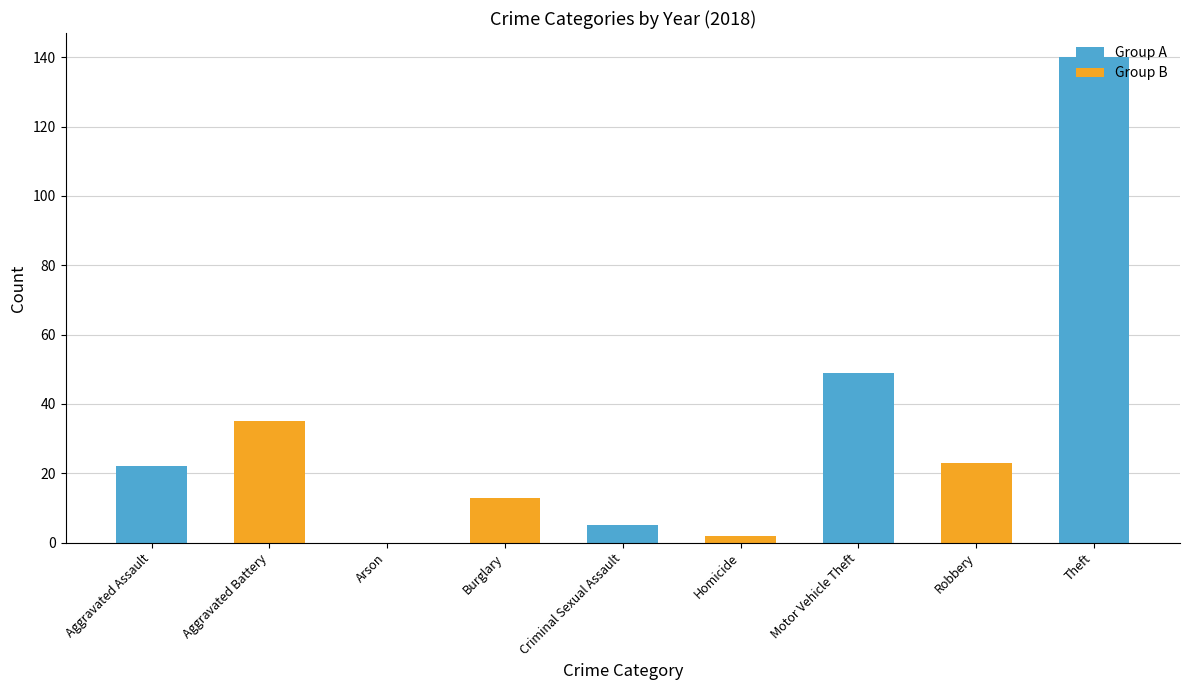

Does the chart contain stacked bars?

No